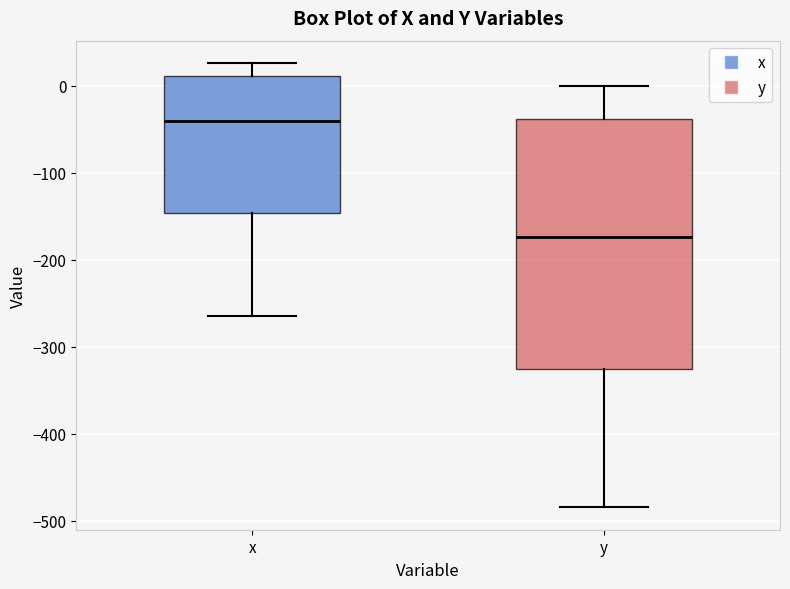

Reading left to right, transcribe this box plot: for each box, give where its median line is, the range the box spans, and where its two whiskers end, as read against the y-axis. The values are not printed on the chart, so give them approximately, as read against the axis.

x: median -40, box -150 to 10, whiskers -260 to 30
y: median -170, box -330 to -40, whiskers -480 to 0